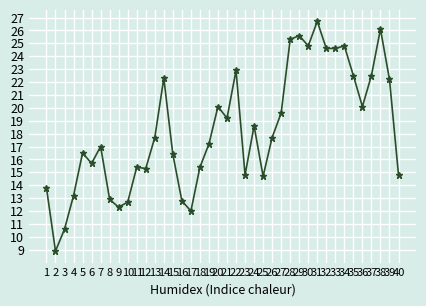

True or false: there are more than 0 points higher than both neighbors.

True